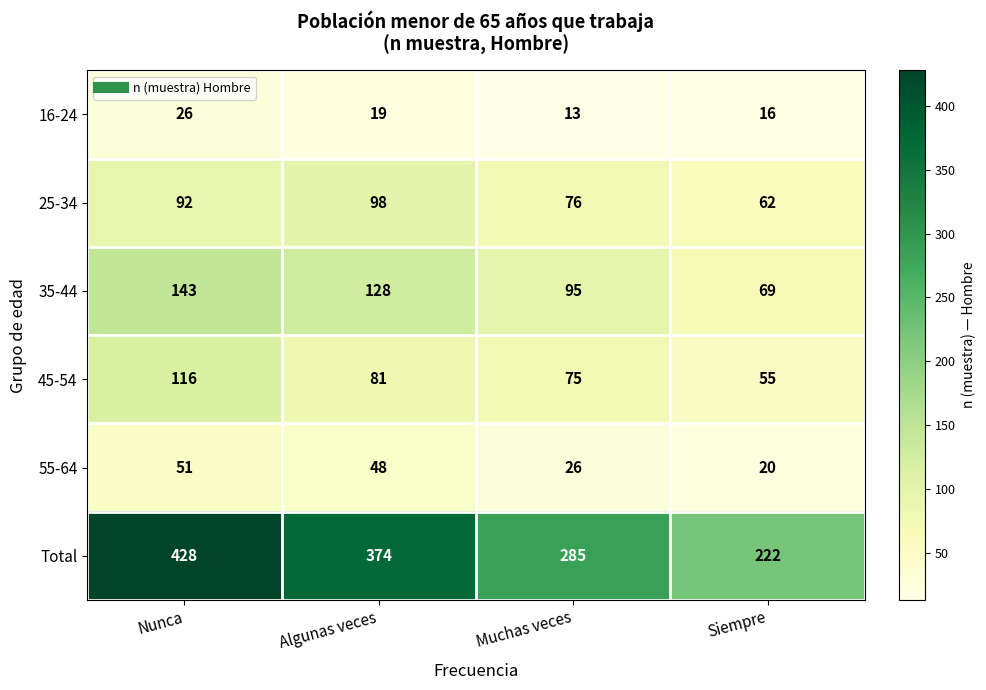

Read the Total value at Algunas veces, to the nearest 5.

375